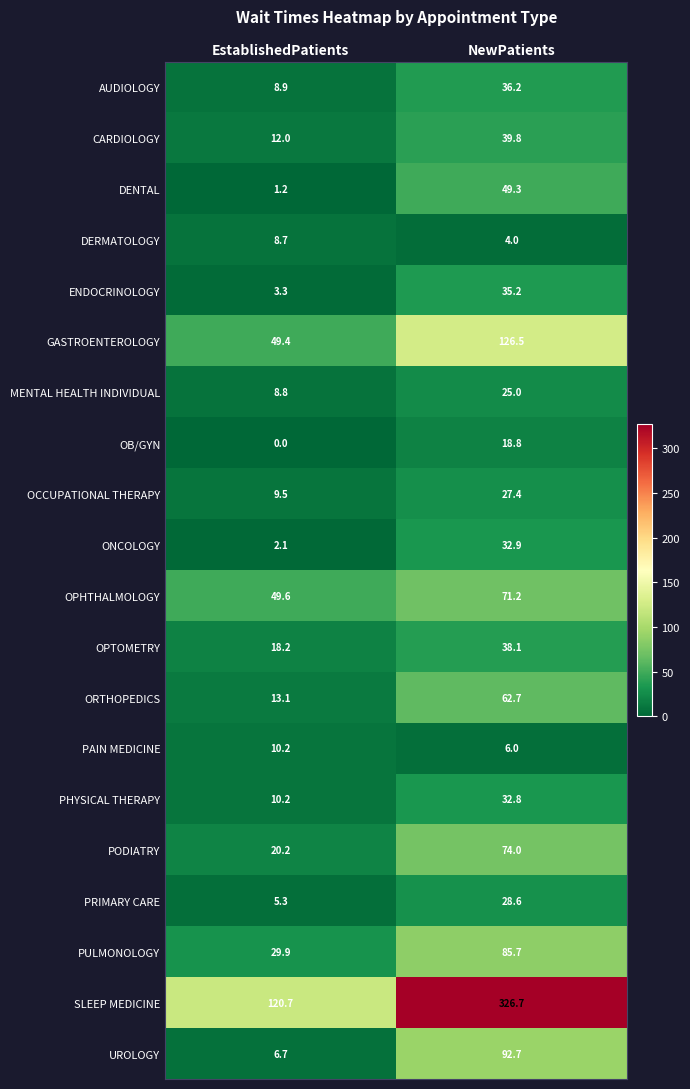

Is the value of DERMATOLOGY at EstablishedPatients greater than the value of ONCOLOGY at NewPatients?

No